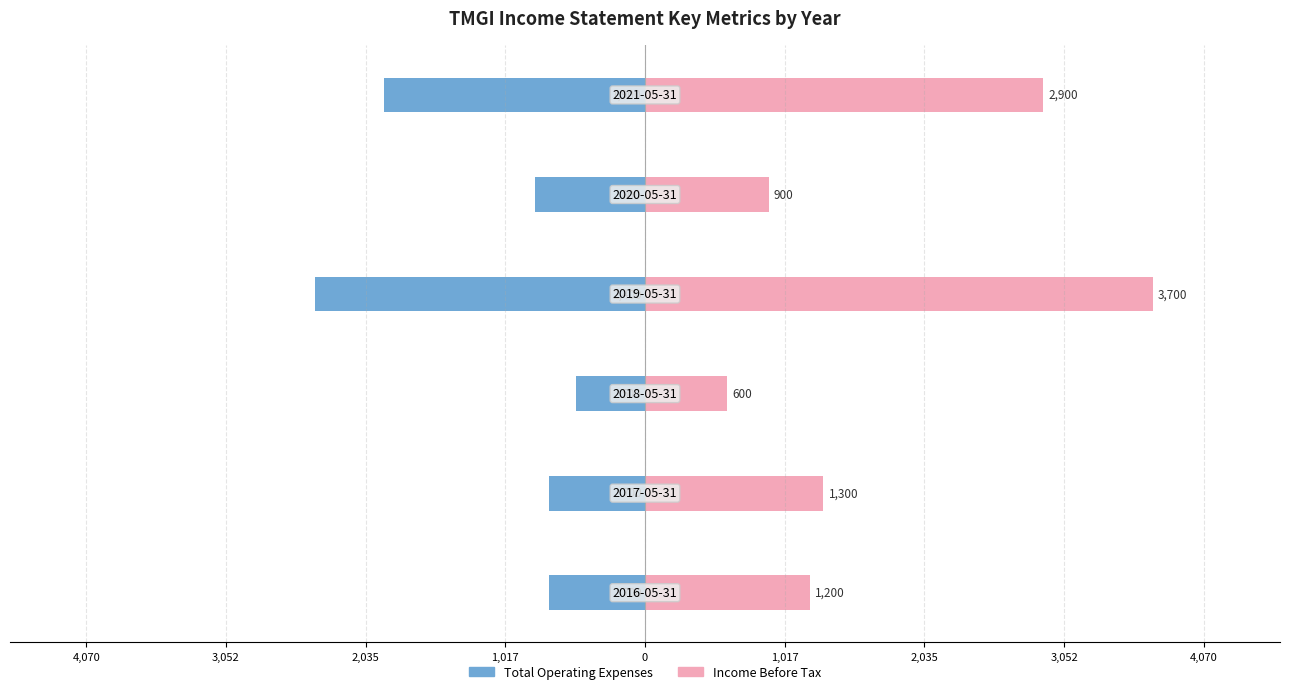

Is it true that Income Before Tax equals 2900 at 1,017?

True